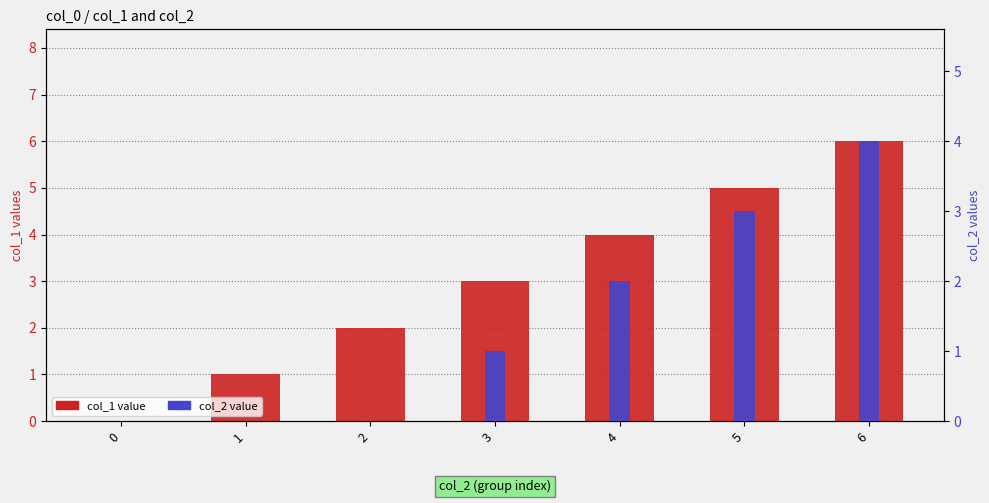

Reading right to left, what are all the values shown in this chart?

col_1 value: 6=6	5=5	4=4	3=3	2=2	1=1	0=0
col_2 value: 6=4	5=3	4=2	3=1	2=0	1=0	0=0